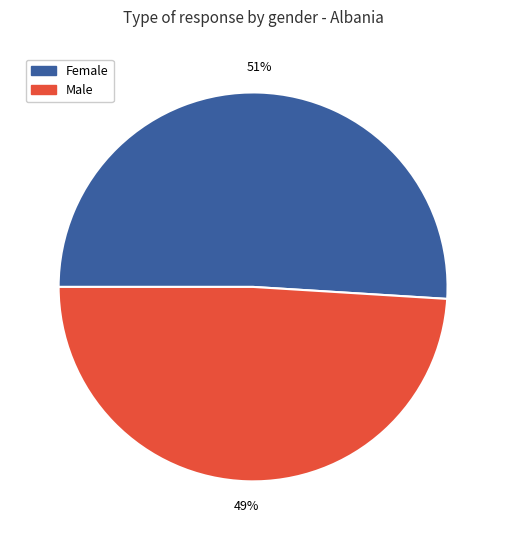

To the nearest percent, what is the average slice percentage?

50%